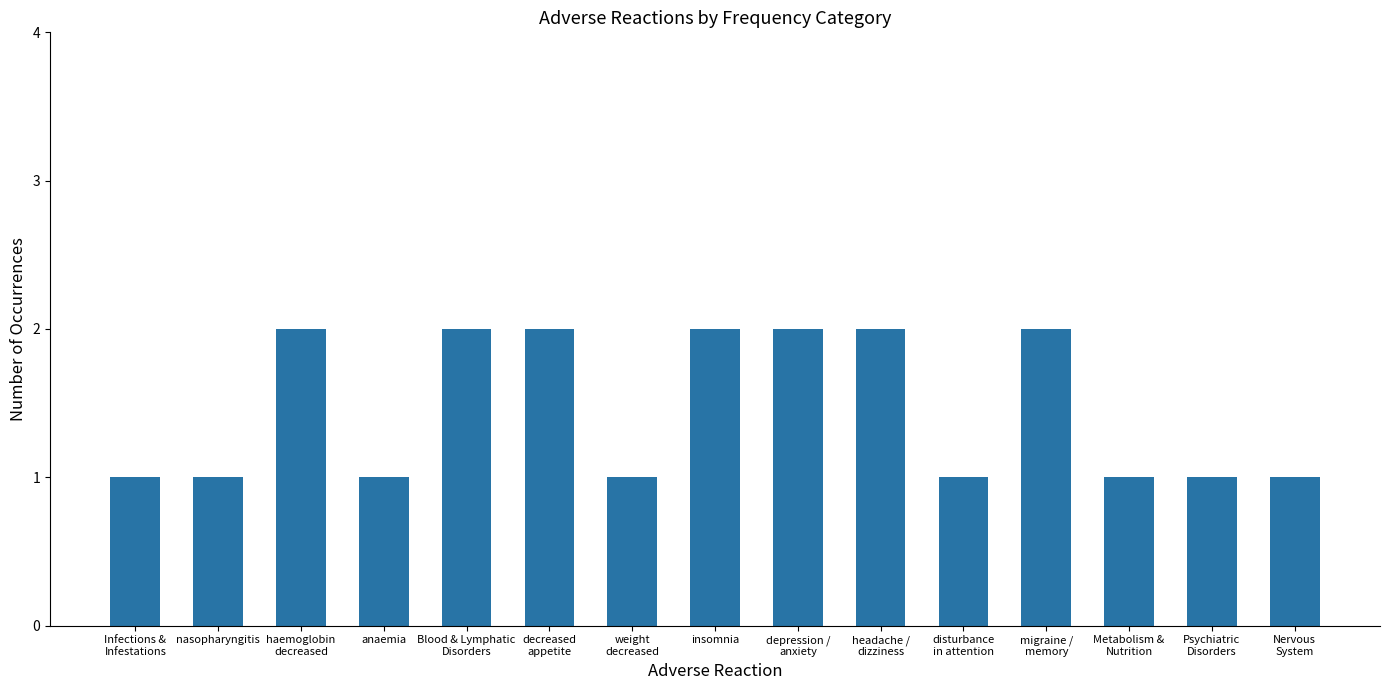

True or false: the data shows 2 at weight
decreased.

False